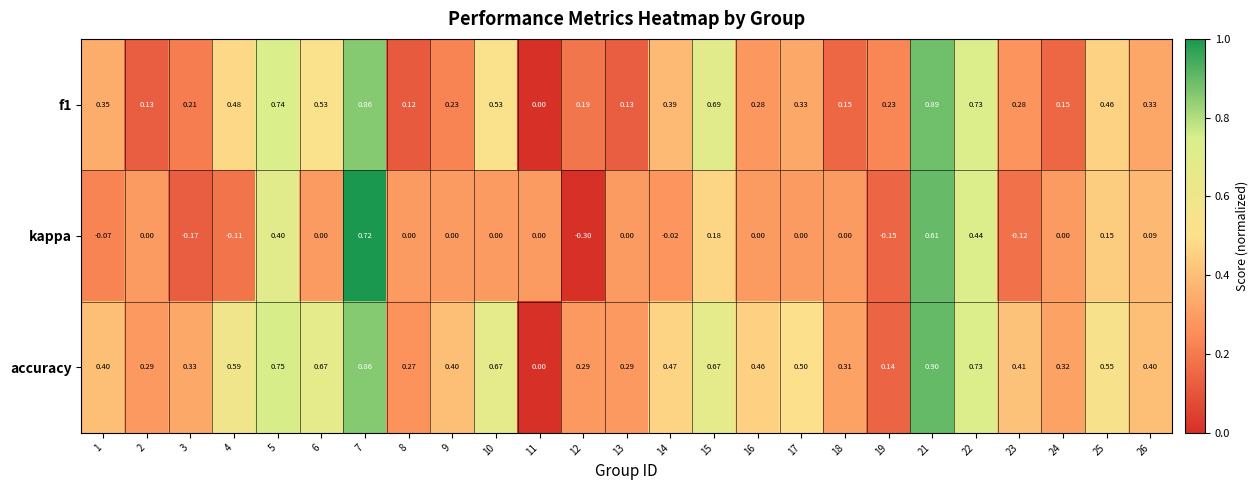

Which series has the largest total across all categories?

accuracy